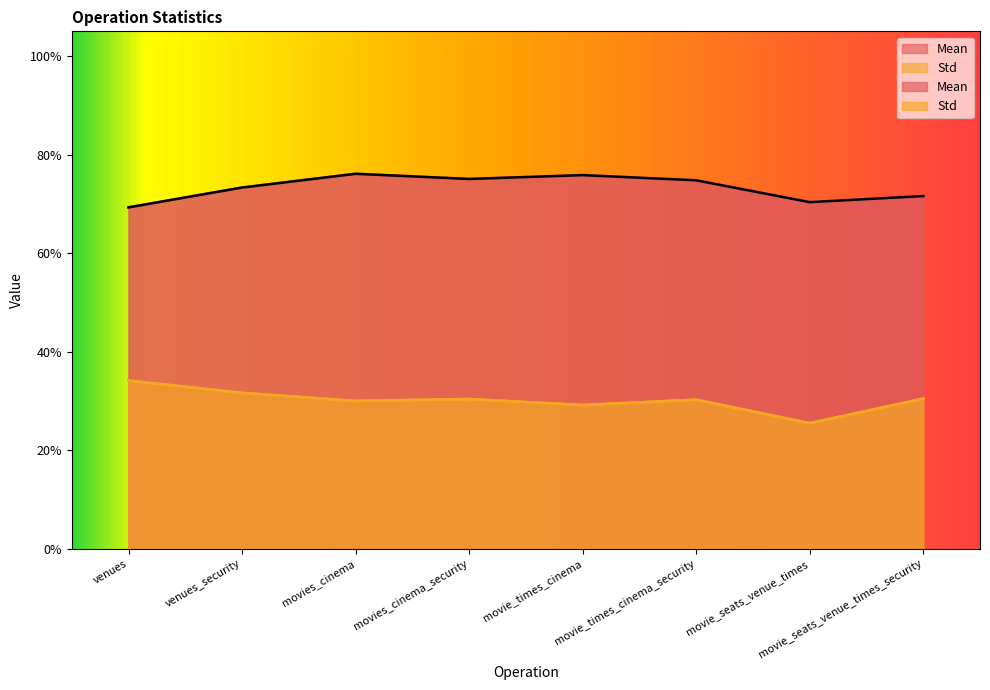

What is the average value of the Mean series?

73.3